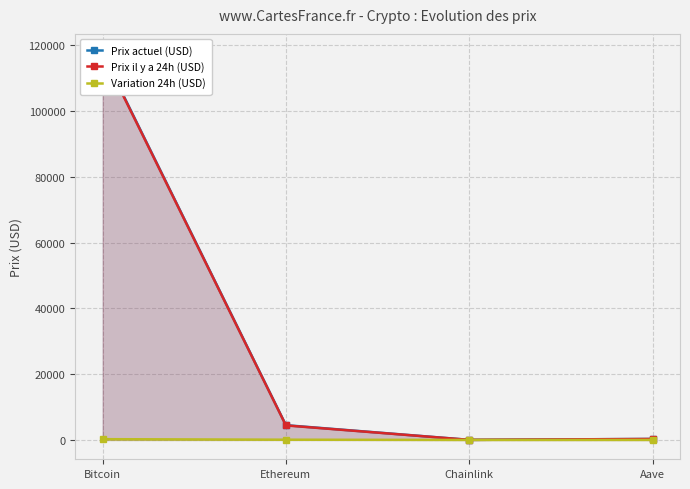

What is the total value across all series at Aave?

608.0